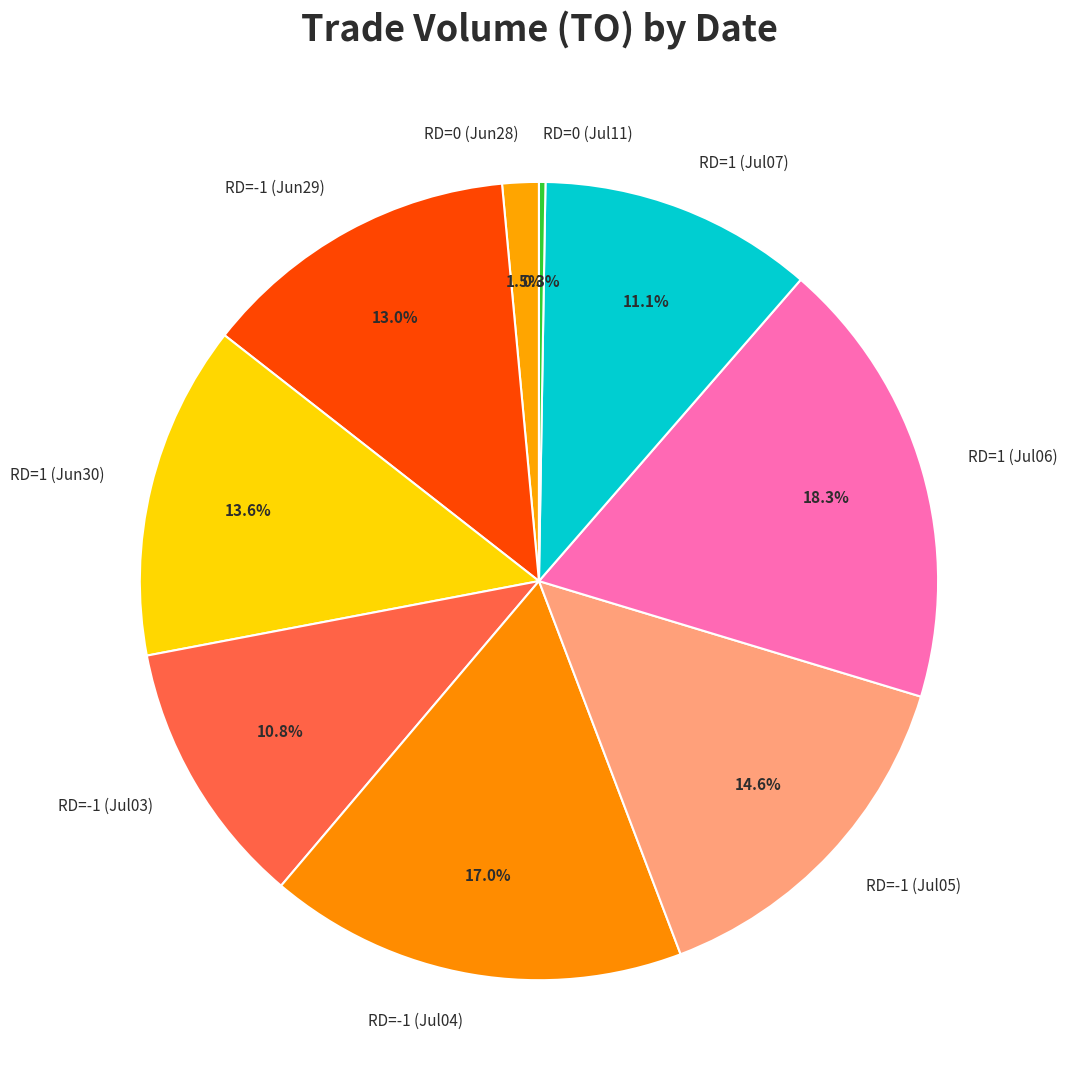

Is there any slice that represents more than half of the pie?

No